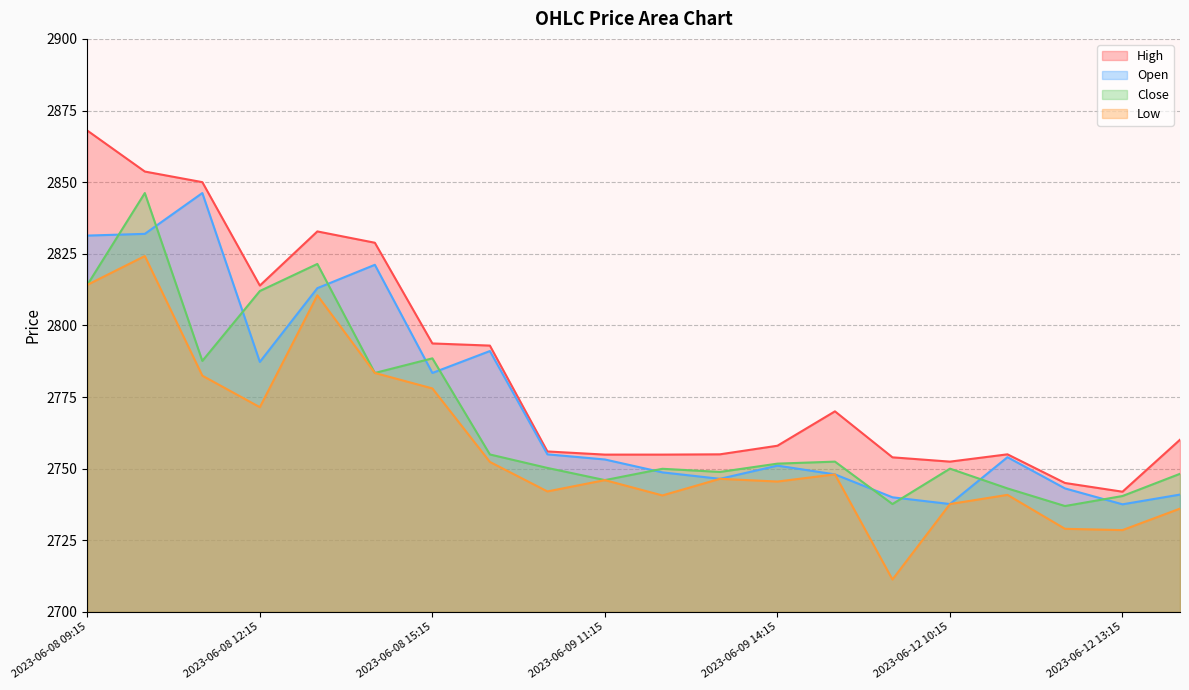

Reading right to left, list all the values displayed in this chart.

High: 2023-06-12 14:15=2760.1	2023-06-12 13:15=2741.9	2023-06-12 12:15=2745.0	2023-06-12 11:15=2755.0	2023-06-12 10:15=2752.4	2023-06-12 09:15=2753.9	2023-06-09 15:15=2770.0	2023-06-09 14:15=2758.0	2023-06-09 13:15=2755.0	2023-06-09 12:15=2754.9	2023-06-09 11:15=2754.9	2023-06-09 10:15=2756.0	2023-06-09 09:15=2792.9	2023-06-08 15:15=2793.7	2023-06-08 14:15=2828.9	2023-06-08 13:15=2832.8	2023-06-08 12:15=2813.9	2023-06-08 11:15=2850.0	2023-06-08 10:15=2853.7	2023-06-08 09:15=2868.0
Open: 2023-06-12 14:15=2740.9	2023-06-12 13:15=2737.6	2023-06-12 12:15=2743.1	2023-06-12 11:15=2754.0	2023-06-12 10:15=2737.6	2023-06-12 09:15=2740.0	2023-06-09 15:15=2748.0	2023-06-09 14:15=2751.1	2023-06-09 13:15=2746.4	2023-06-09 12:15=2748.7	2023-06-09 11:15=2753.2	2023-06-09 10:15=2755.0	2023-06-09 09:15=2791.1	2023-06-08 15:15=2783.4	2023-06-08 14:15=2821.1	2023-06-08 13:15=2813.0	2023-06-08 12:15=2787.2	2023-06-08 11:15=2846.2	2023-06-08 10:15=2831.9	2023-06-08 09:15=2831.4
Close: 2023-06-12 14:15=2748.2	2023-06-12 13:15=2740.4	2023-06-12 12:15=2736.9	2023-06-12 11:15=2743.1	2023-06-12 10:15=2750.0	2023-06-12 09:15=2737.6	2023-06-09 15:15=2752.4	2023-06-09 14:15=2751.8	2023-06-09 13:15=2748.9	2023-06-09 12:15=2749.9	2023-06-09 11:15=2746.0	2023-06-09 10:15=2750.2	2023-06-09 09:15=2754.9	2023-06-08 15:15=2788.5	2023-06-08 14:15=2783.4	2023-06-08 13:15=2821.4	2023-06-08 12:15=2812.0	2023-06-08 11:15=2787.6	2023-06-08 10:15=2846.2	2023-06-08 09:15=2814.1
Low: 2023-06-12 14:15=2736.1	2023-06-12 13:15=2728.6	2023-06-12 12:15=2729.0	2023-06-12 11:15=2740.9	2023-06-12 10:15=2737.6	2023-06-12 09:15=2711.3	2023-06-09 15:15=2748.0	2023-06-09 14:15=2745.5	2023-06-09 13:15=2746.4	2023-06-09 12:15=2740.6	2023-06-09 11:15=2746.0	2023-06-09 10:15=2742.1	2023-06-09 09:15=2752.4	2023-06-08 15:15=2778.0	2023-06-08 14:15=2783.4	2023-06-08 13:15=2810.5	2023-06-08 12:15=2771.4	2023-06-08 11:15=2782.4	2023-06-08 10:15=2824.2	2023-06-08 09:15=2814.1